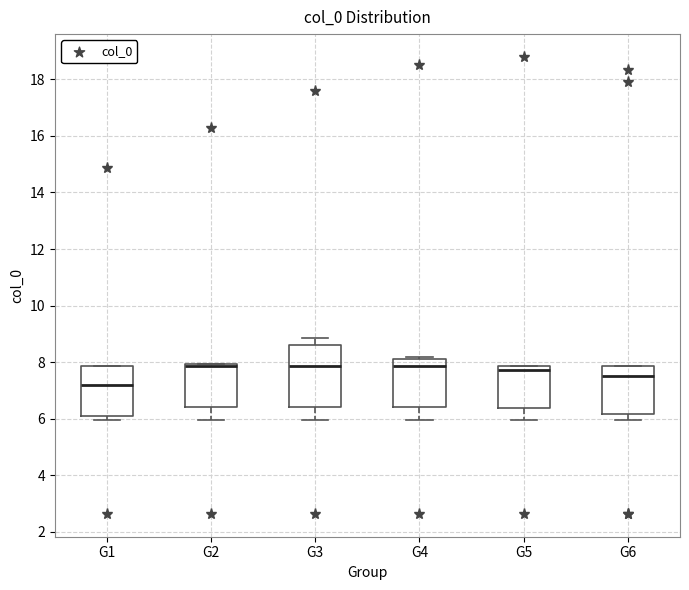

Where does the lower whisker of the box for G2 end on the y-axis? The values are not printed on the chart, so give them approximately, as read against the axis.

6.0